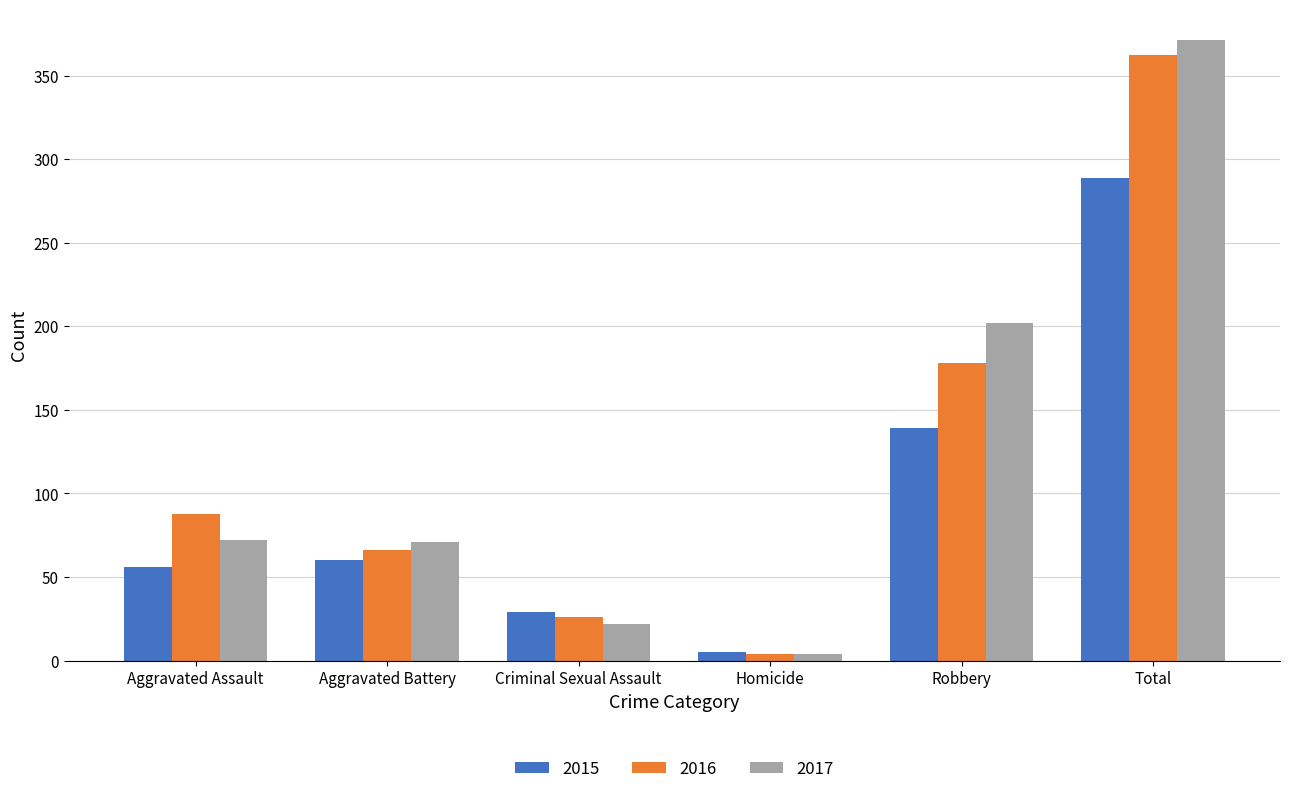

Rank the series at Aggravated Assault from lowest to highest value.

2015, 2017, 2016